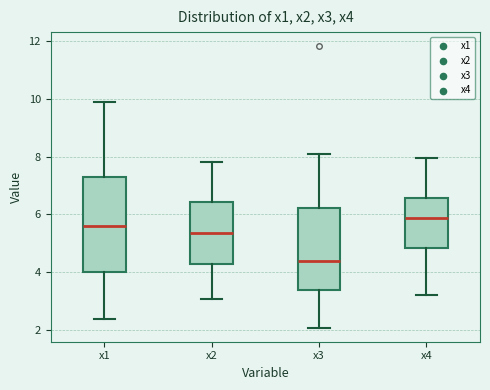

Reading left to right, transcribe this box plot: for each box, give where its median line is, the range the box spans, and where its two whiskers end, as read against the y-axis. The values are not printed on the chart, so give them approximately, as read against the axis.

x1: median 5.6, box 4.0 to 7.4, whiskers 2.4 to 9.8
x2: median 5.4, box 4.2 to 6.4, whiskers 3.0 to 7.8
x3: median 4.4, box 3.4 to 6.2, whiskers 2.0 to 8.0
x4: median 5.8, box 4.8 to 6.6, whiskers 3.2 to 8.0